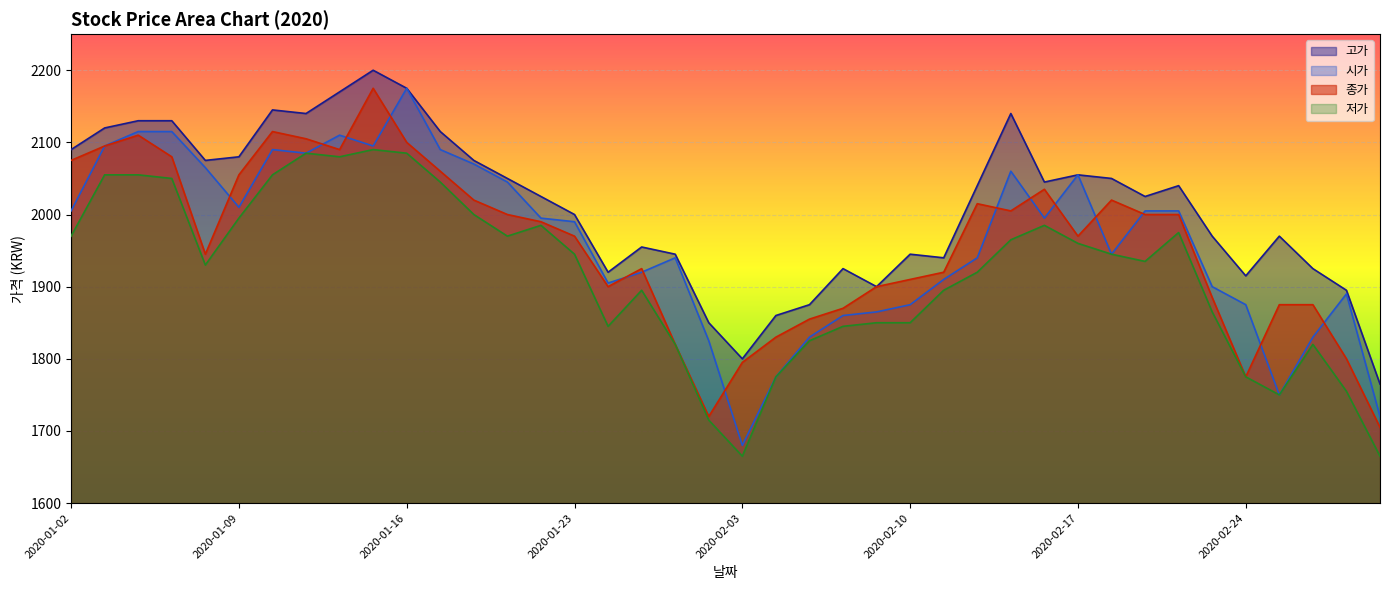

Rank the series by their maximum value, from lowest to highest.

저가, 시가, 종가, 고가